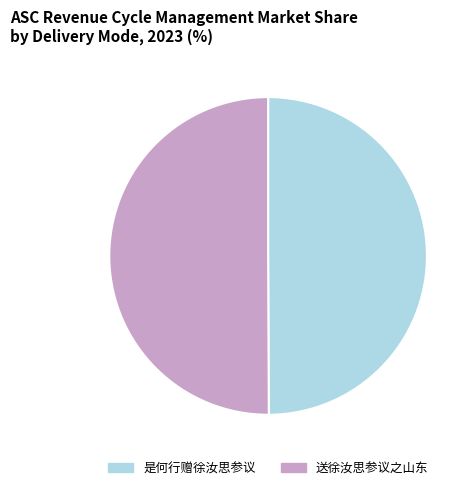

True or false: 送徐汝思参议之山东 accounts for 50% of the total.

True